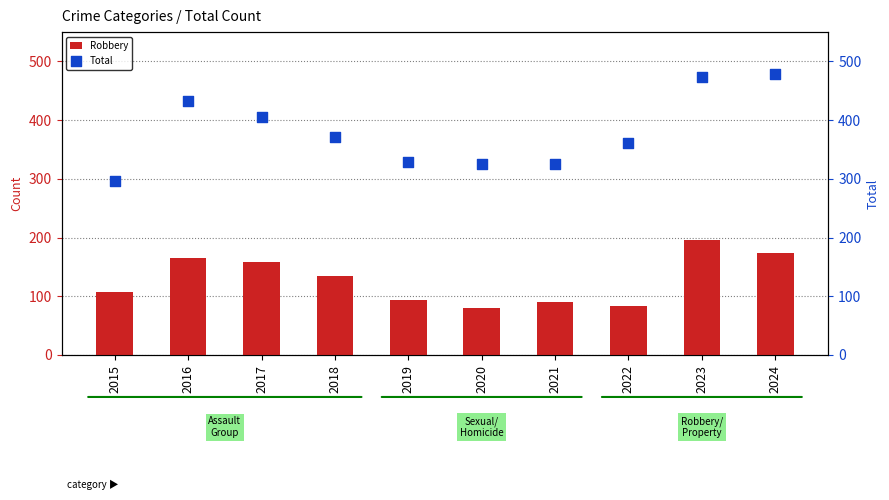

Is the value of Total at 2024 greater than the value of Robbery at 2016?

Yes